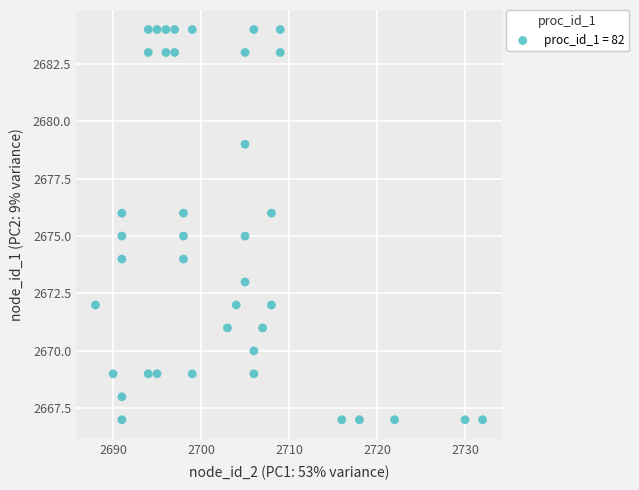

What is the range of X values (max minus min)?

44